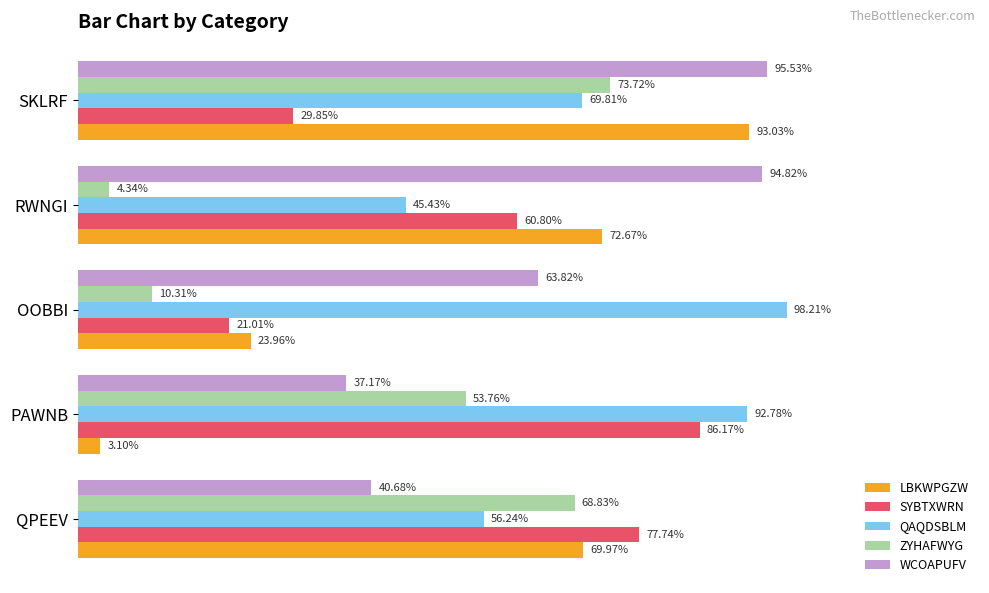

What are all the series names shown in the legend?

LBKWPGZW, SYBTXWRN, QAQDSBLM, ZYHAFWYG, WCOAPUFV